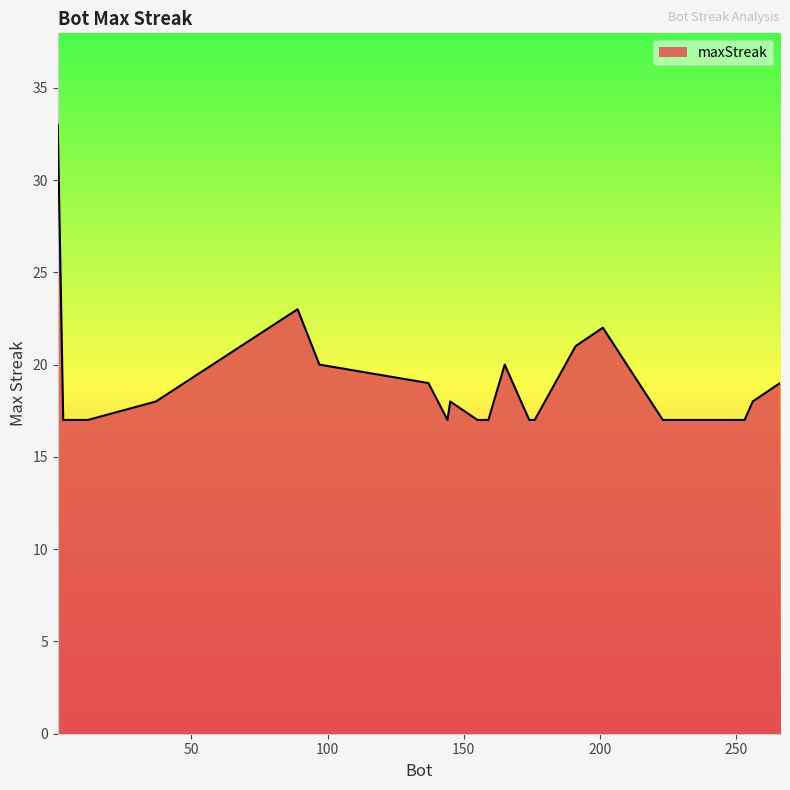

What is the smallest value displayed?

17